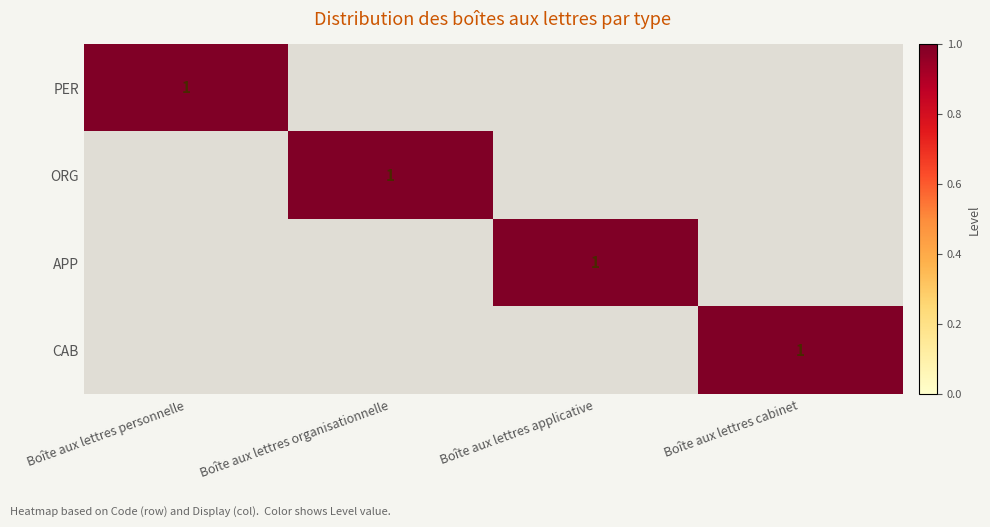

The ORG series shows 0 at Boîte aux lettres organisationnelle. True or false?

False